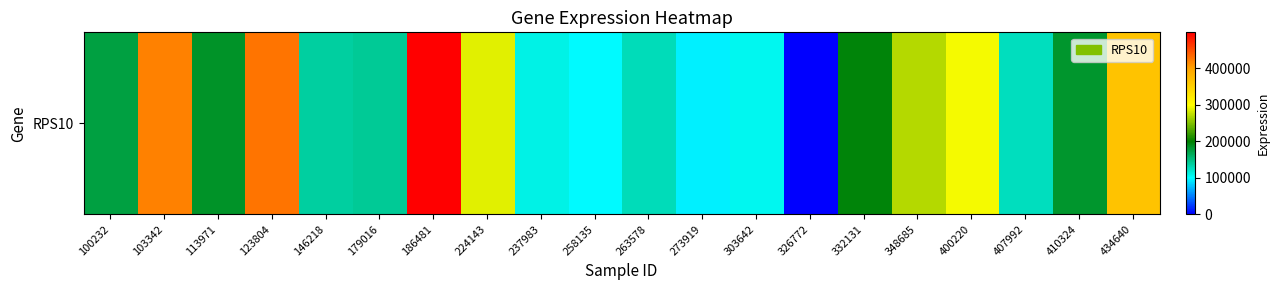

Which label corresponds to the smallest value in the chart?

326772